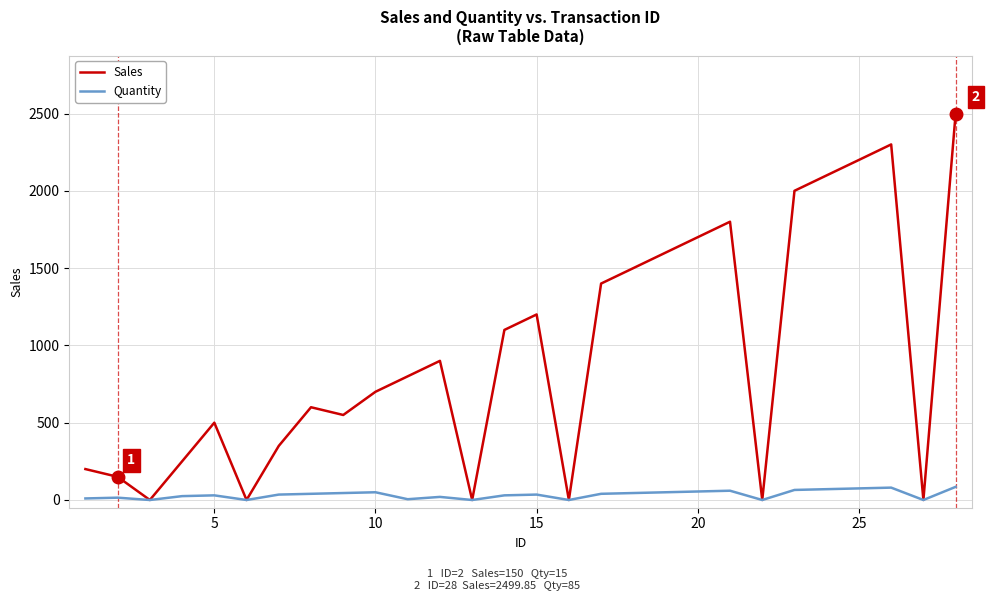

Which series has the widest spread of values?

Sales